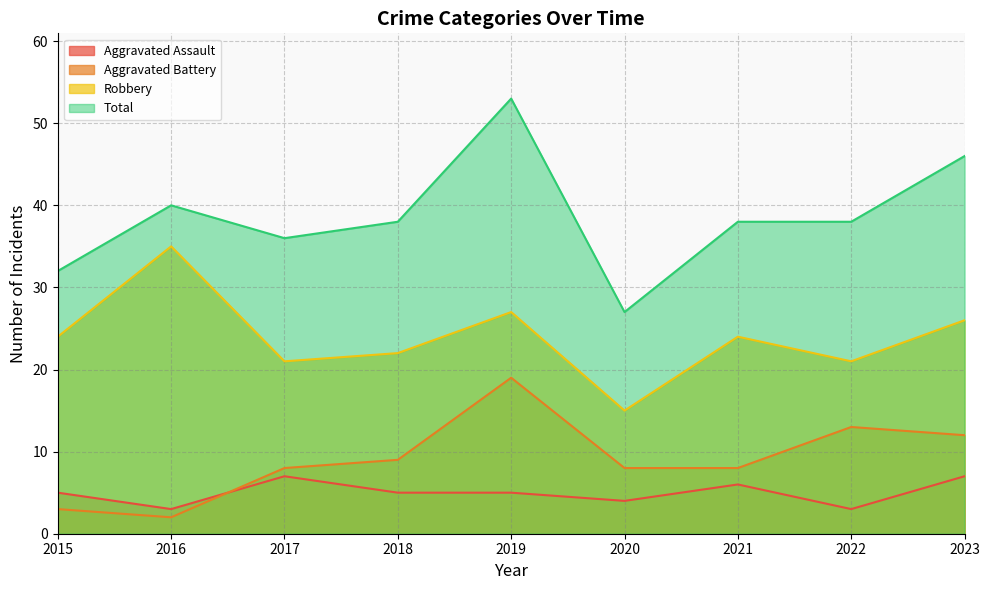

What are all the series names shown in the legend?

Aggravated Assault, Aggravated Battery, Robbery, Total